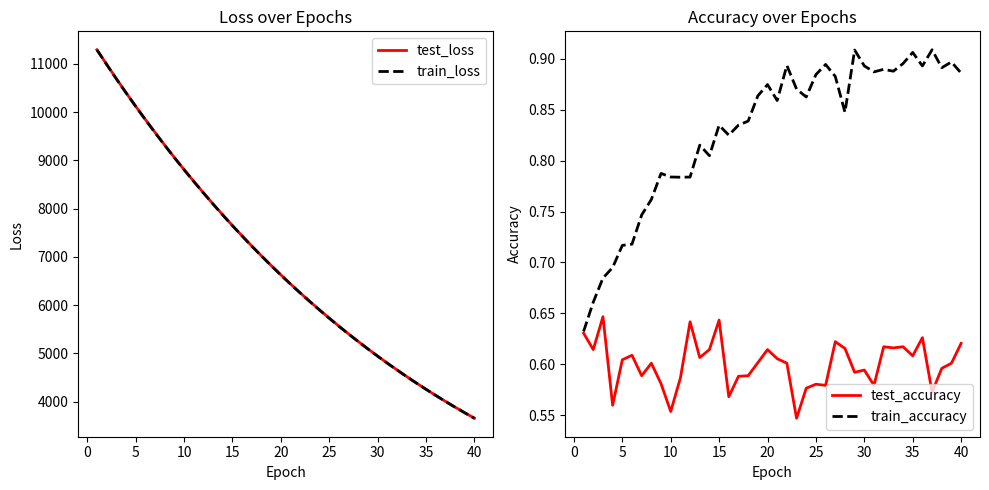

True or false: test_loss has more than 1 points higher than both neighbors.

False